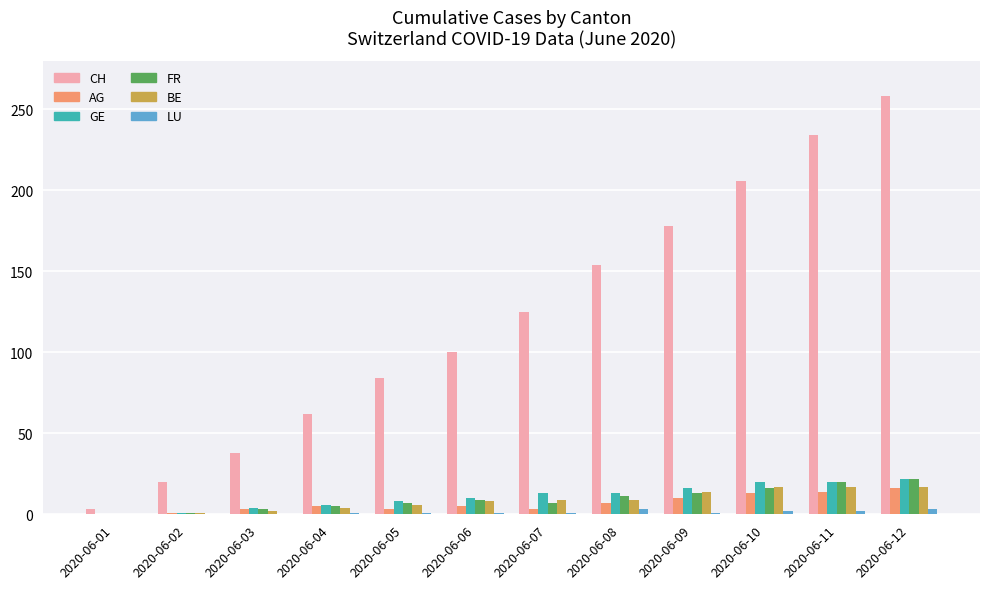

Which series has the largest total across all categories?

CH